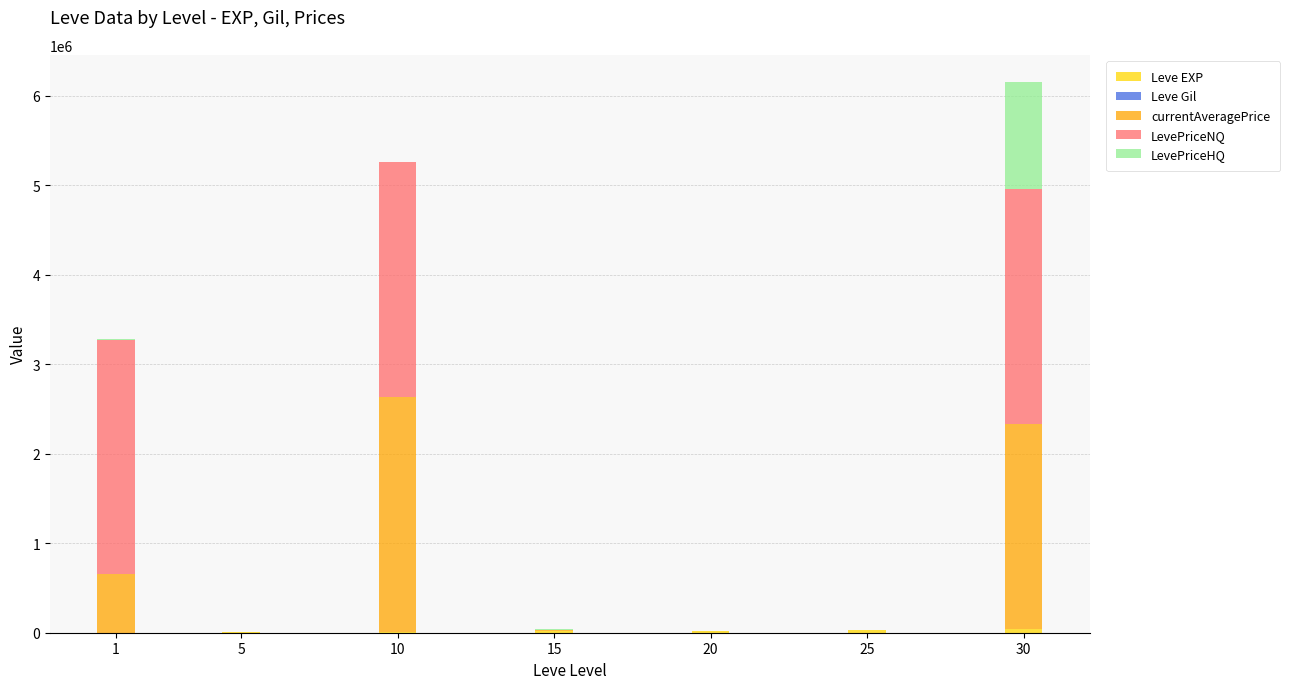

How many categories are shown in the chart?

7